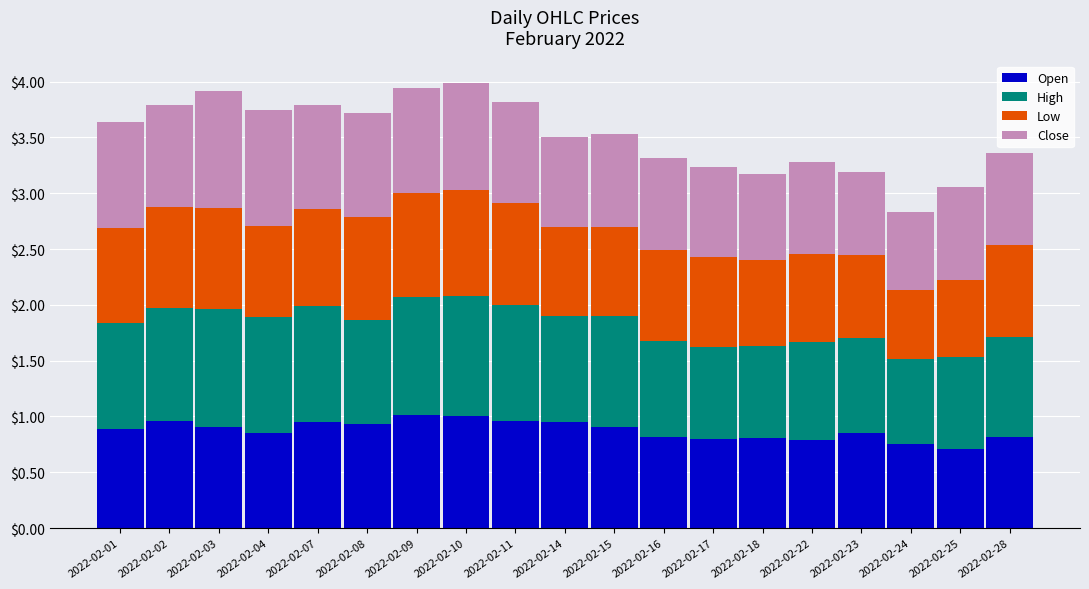

The value of Open at 2022-02-23 is 1.4. True or false?

False